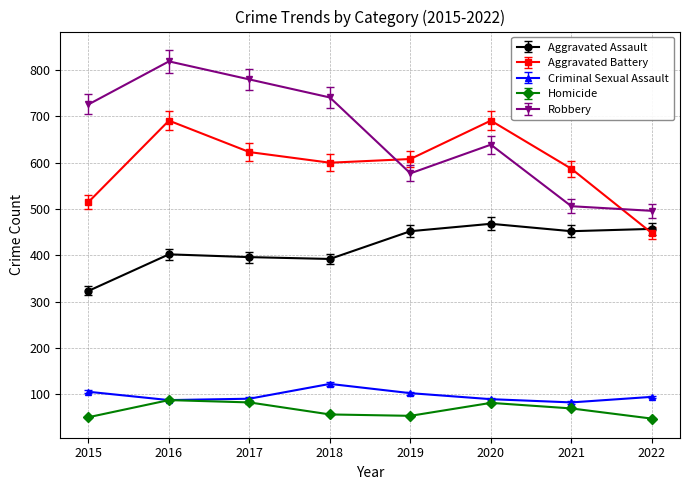

At how many categories does at least one series exceed 555?

7